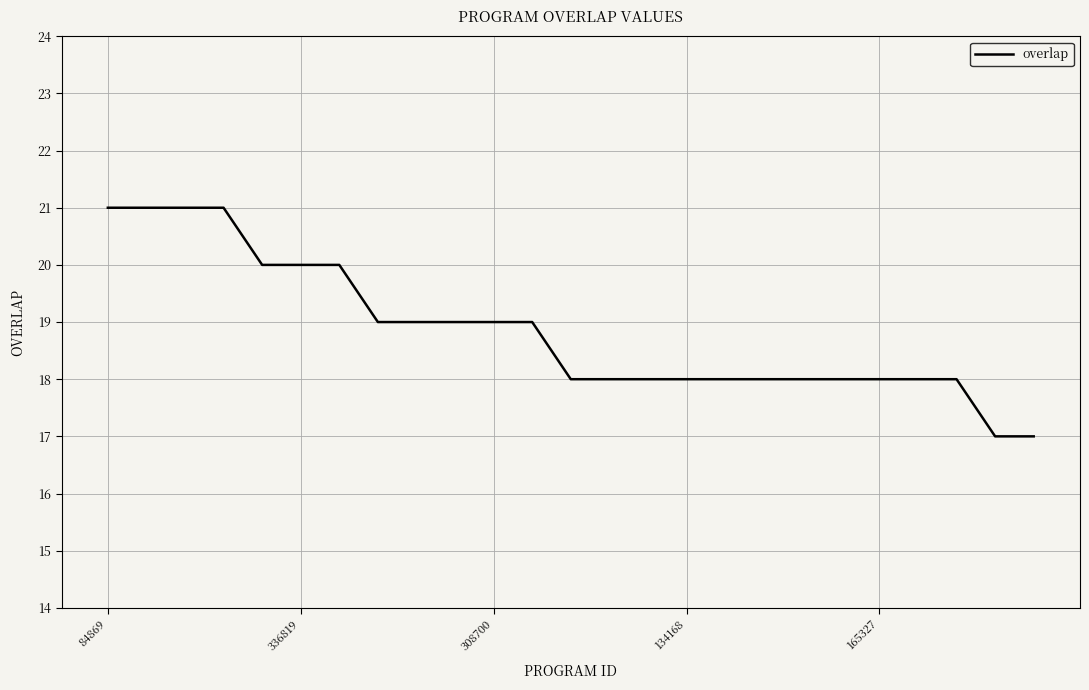

What is the difference between the maximum and minimum values?

4